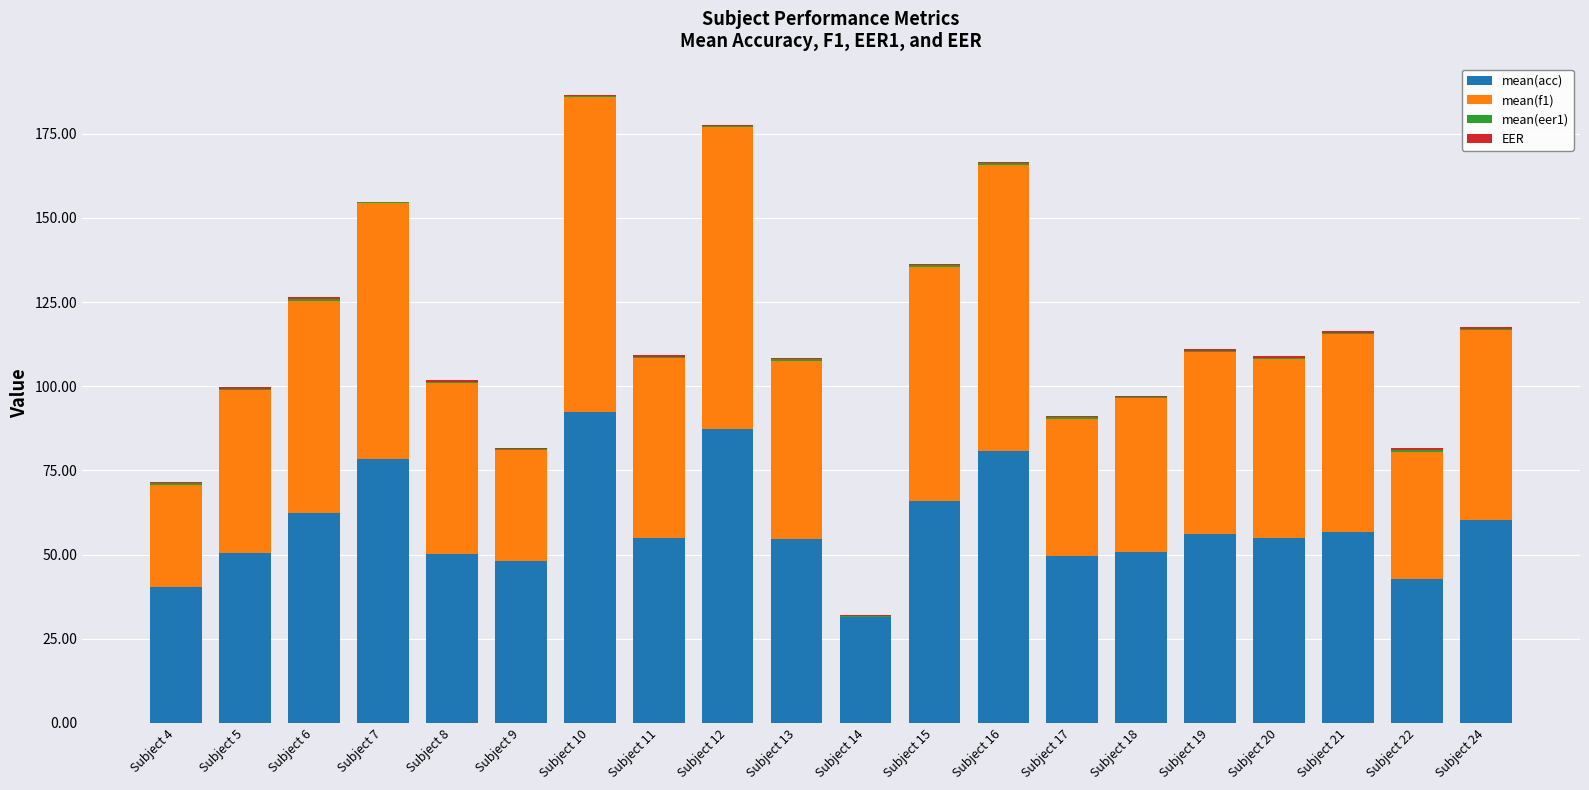

Rank the series by their maximum value, from highest to lowest.

mean(f1), mean(acc), EER, mean(eer1)